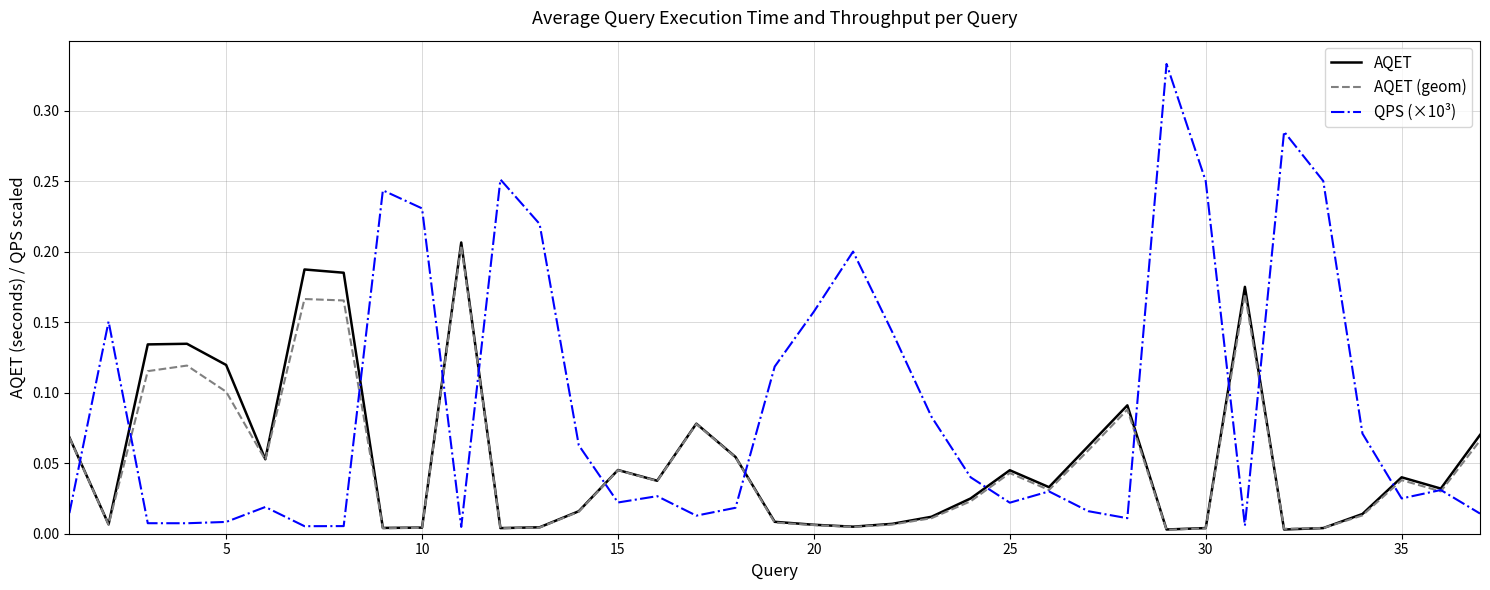

Which series has the largest total across all categories?

QPS (×10³)